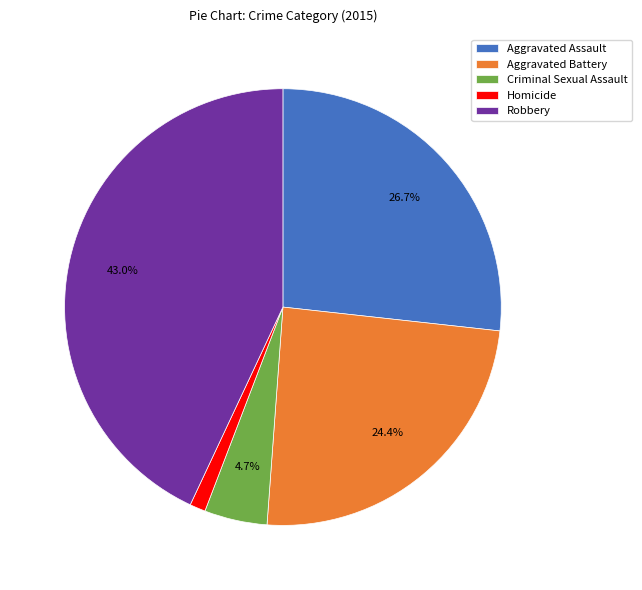

Which slice is the smallest?

Homicide